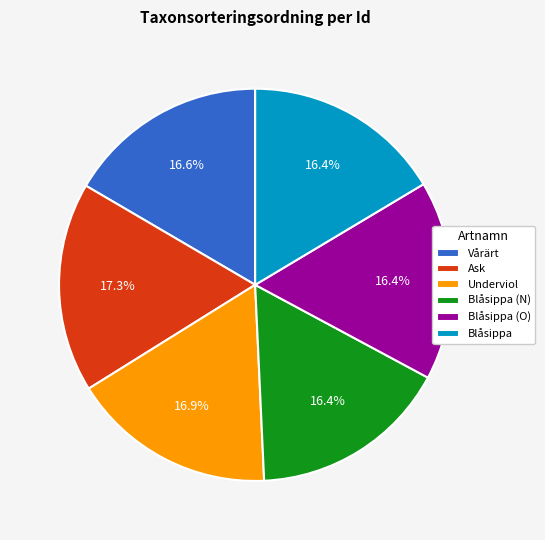

What is the ratio of the value at Blåsippa (O) to the value at Ask?

0.9